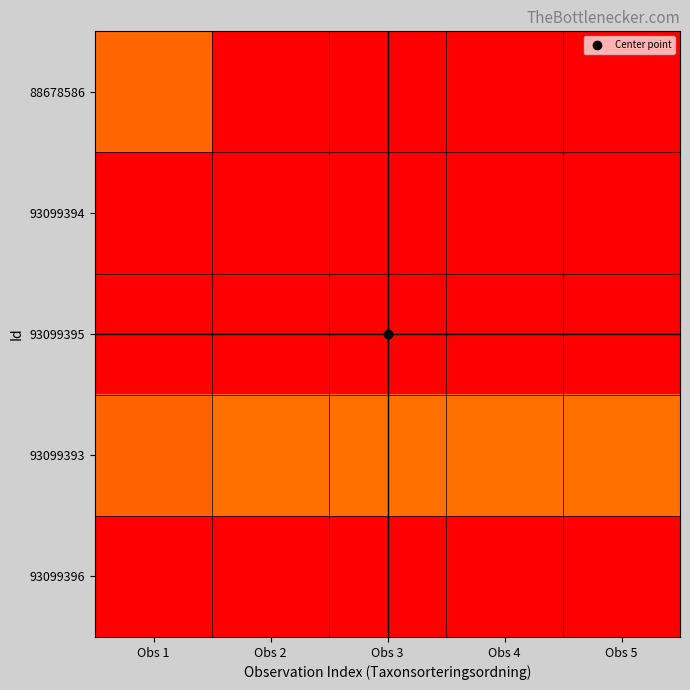

What is the total value across all series at Obs 4?

1.1